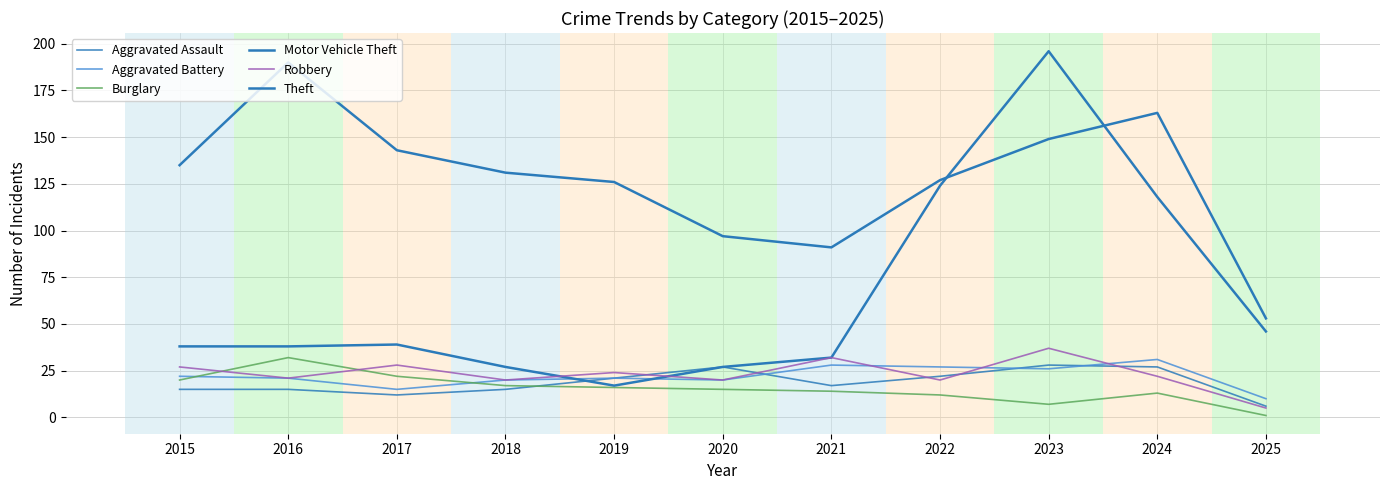

Does the chart display data point markers on the line(s)?

No